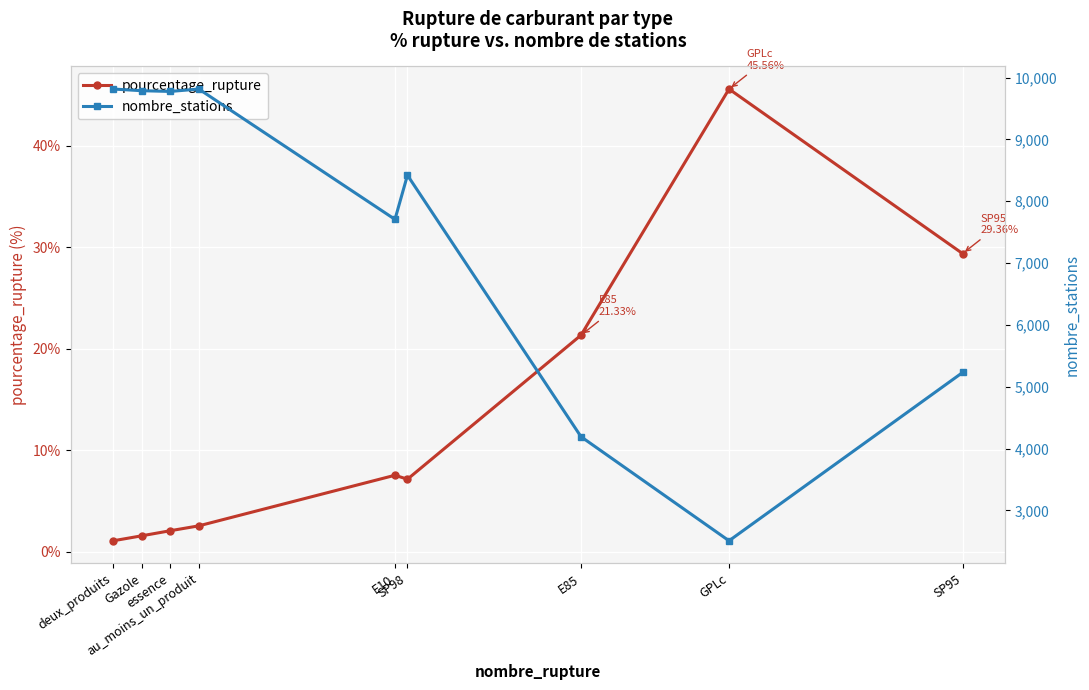

Where is pourcentage_rupture nearest to the value 23?

E85